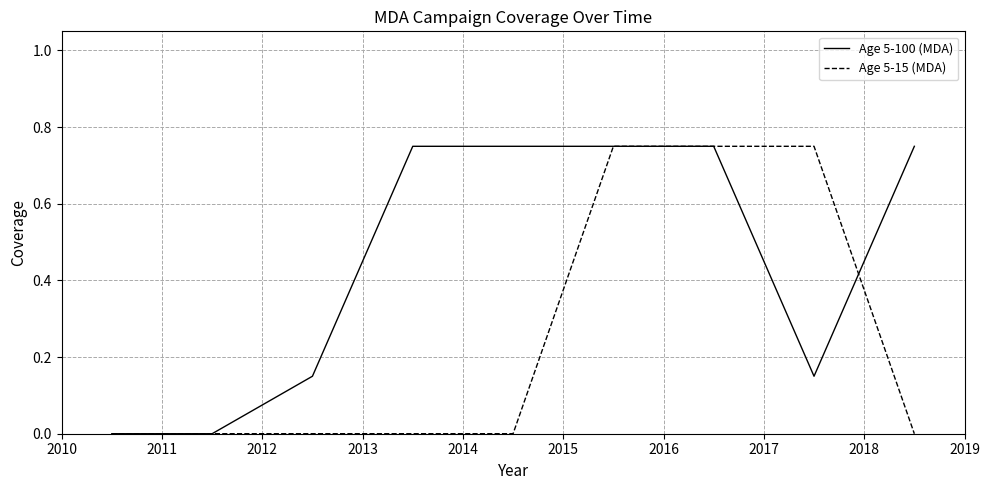

Rank the series by their average value, from lowest to highest.

Age 5-15 (MDA), Age 5-100 (MDA)